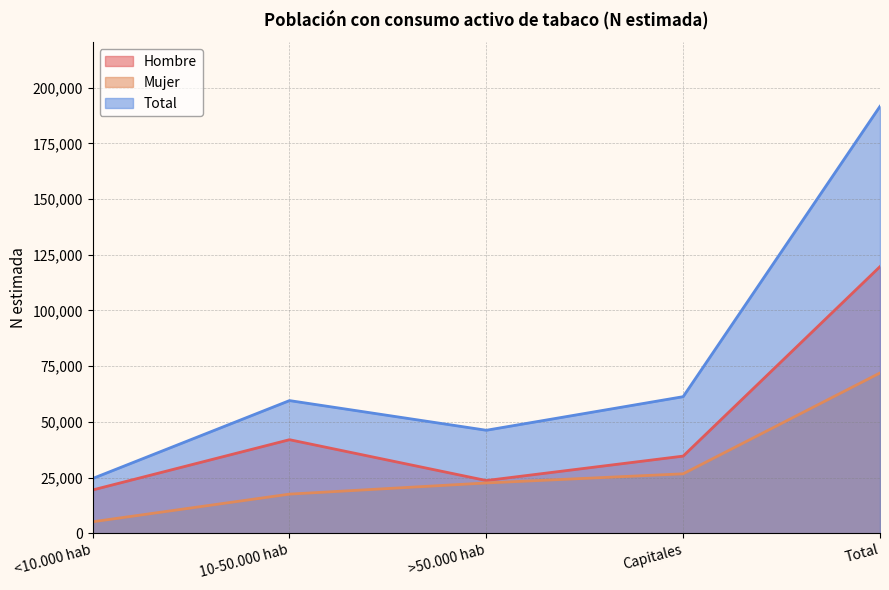

How many data points in Mujer are above 22573?

2